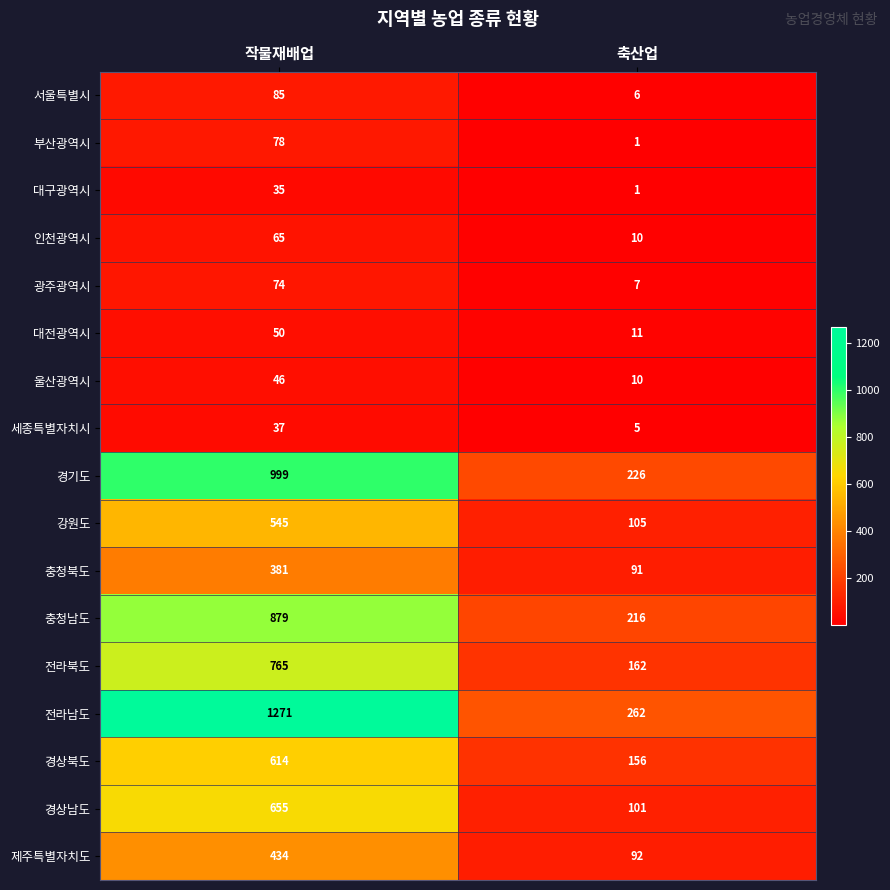

List the series in order of their peak value, highest first.

전라남도, 경기도, 충청남도, 전라북도, 경상남도, 경상북도, 강원도, 제주특별자치도, 충청북도, 서울특별시, 부산광역시, 광주광역시, 인천광역시, 대전광역시, 울산광역시, 세종특별자치시, 대구광역시